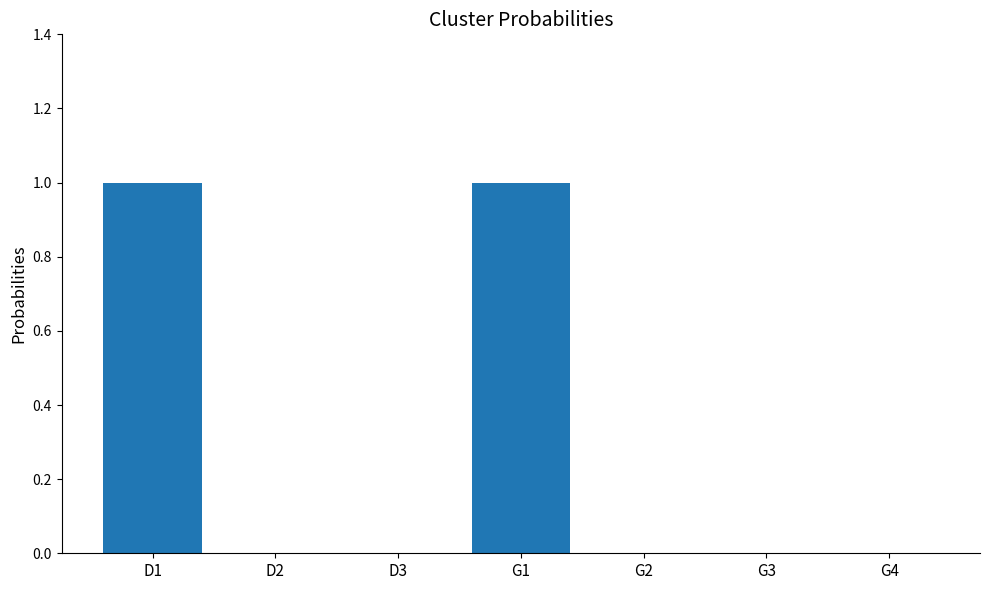

The chart shows a value of 1 at D1. True or false?

True